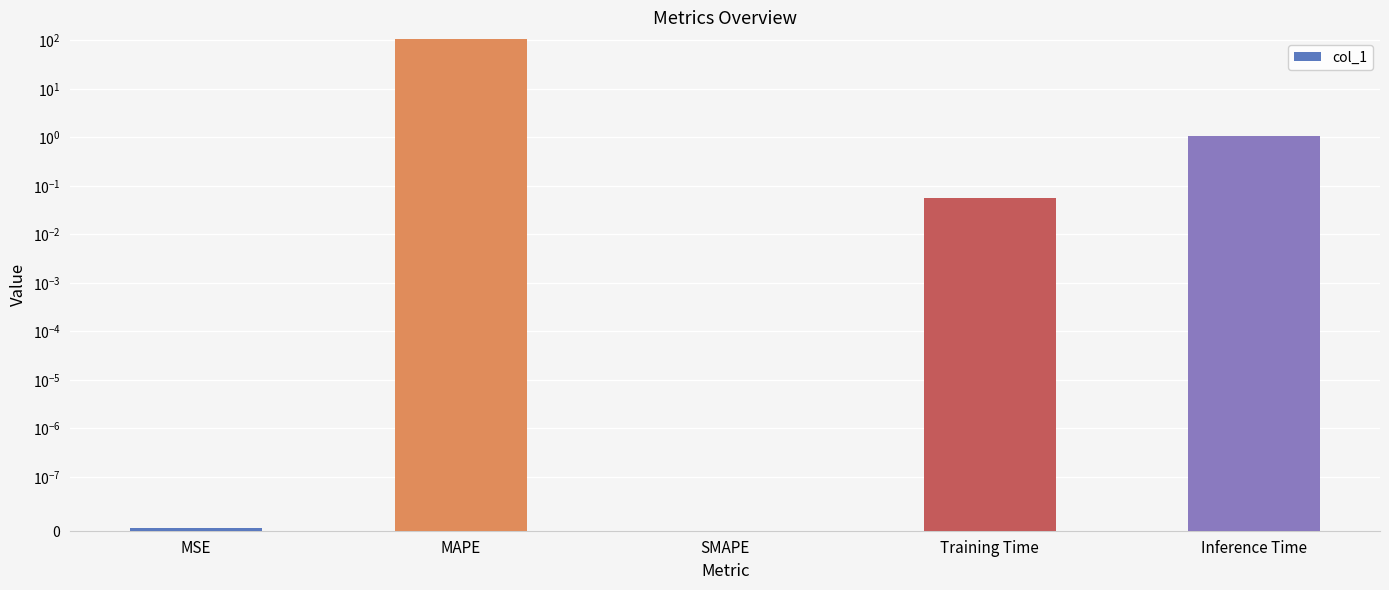

What is the change in value from MAPE to SMAPE?

-106.6